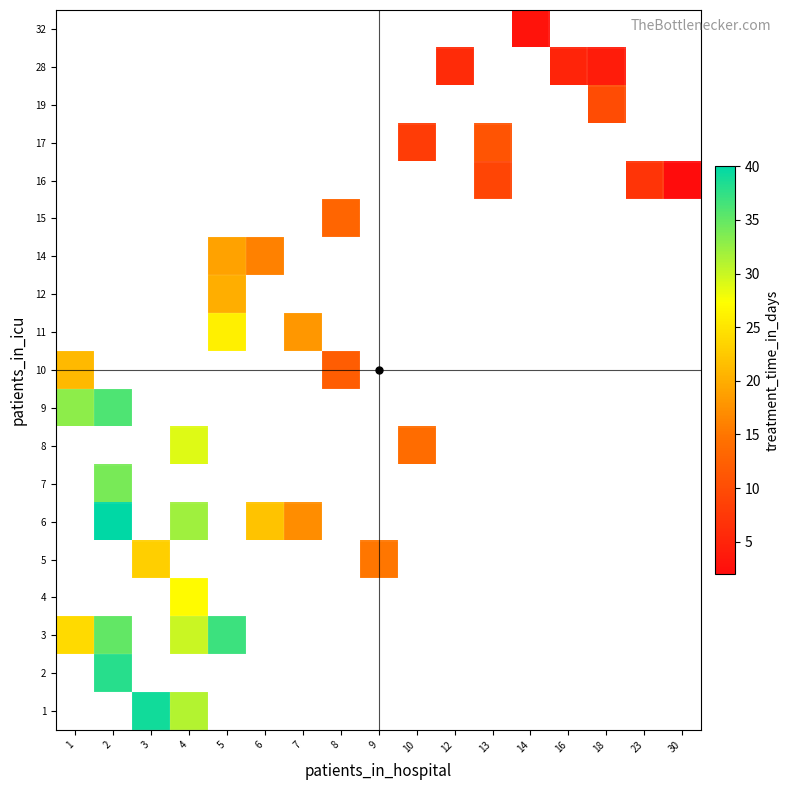

Is it true that 2 equals 38.0 at 2?

True